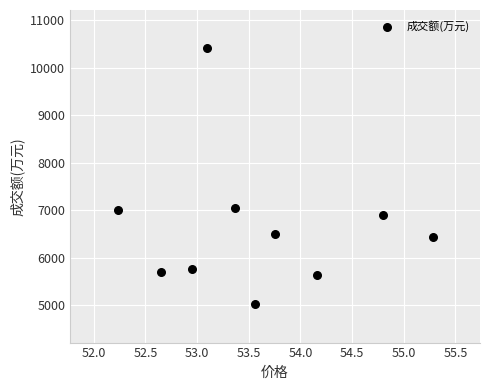

What is the range of Y values (max minus min)?

5391